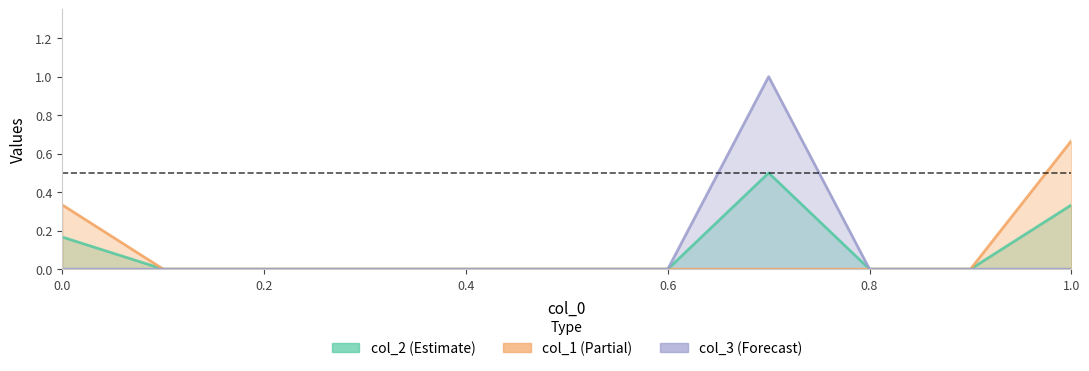

What are all the series names shown in the legend?

col_1, col_2, col_3